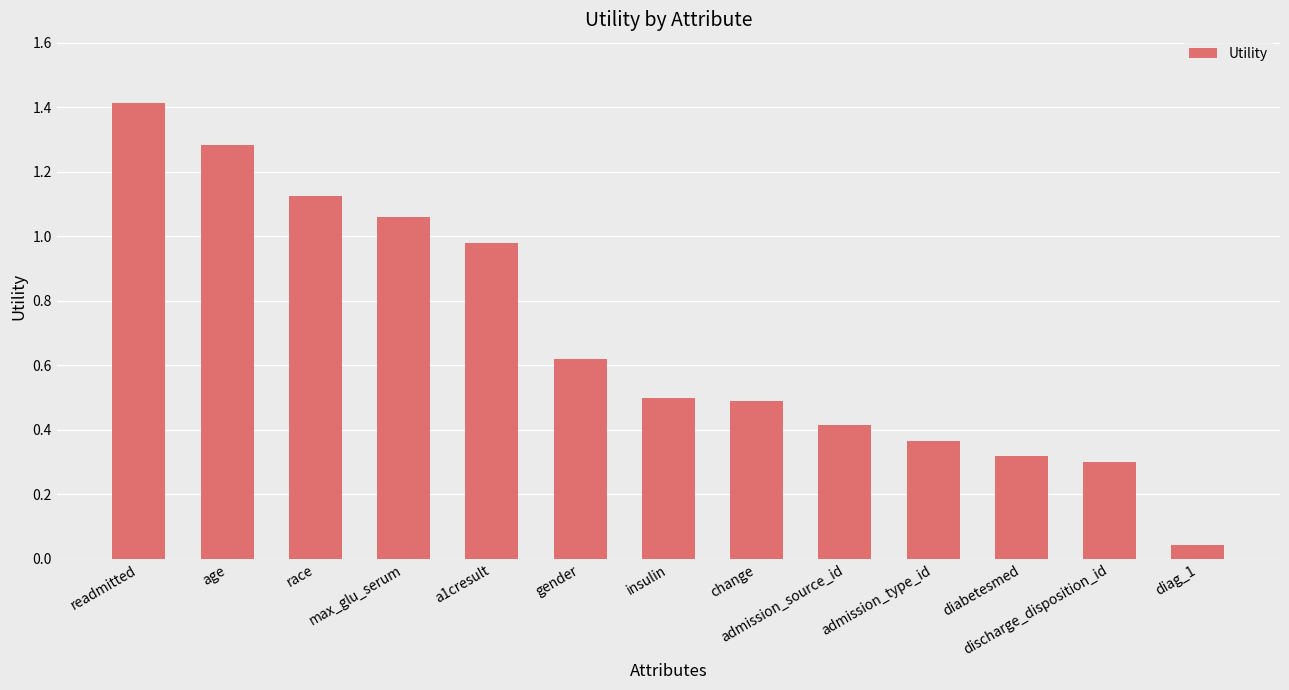

What position from the right is max_glu_serum?

10